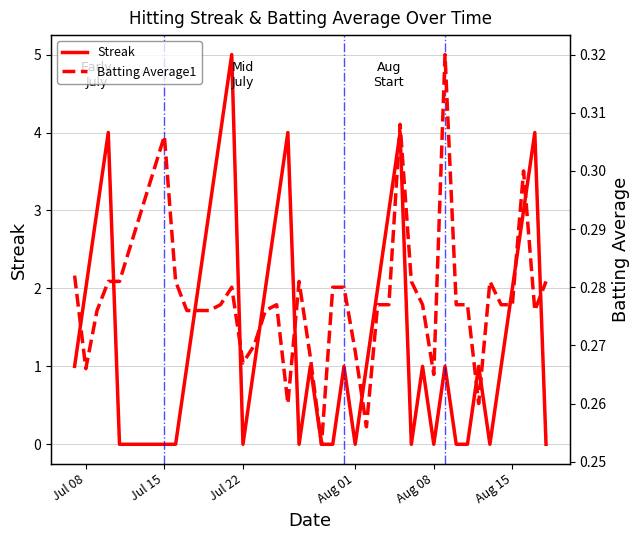

The value of Streak at Aug 01 is 3. True or false?

False